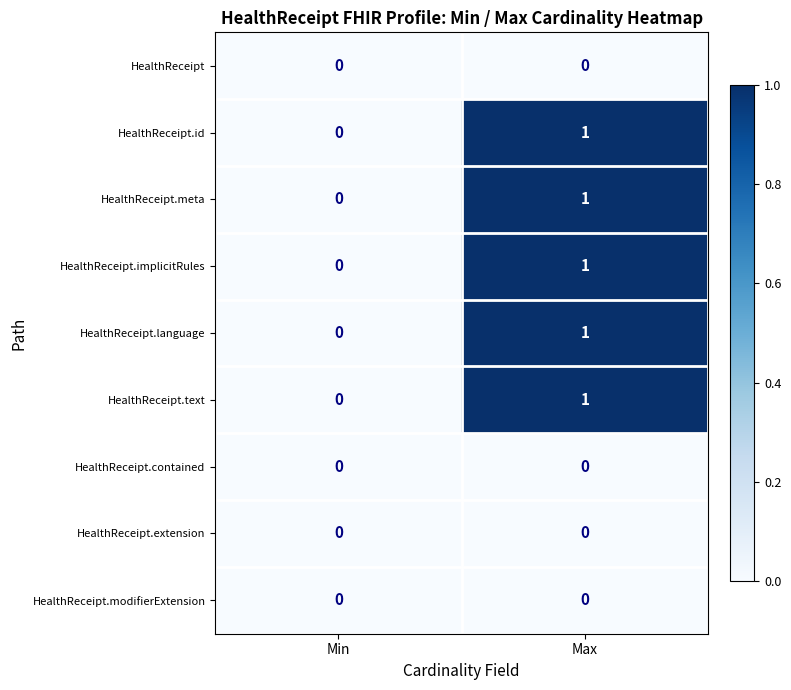

Rank the categories by HealthReceipt.language value from lowest to highest.

Min, Max